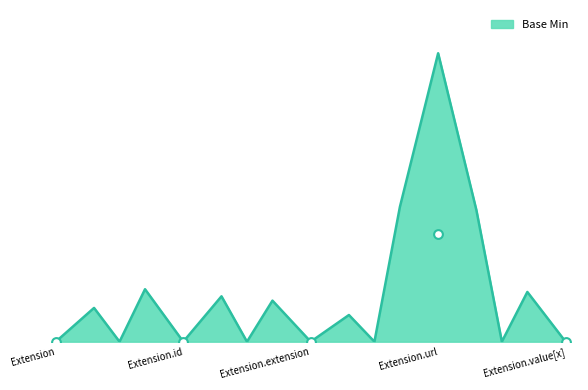

Between Extension.extension and Extension.id, which is larger?

Extension.extension